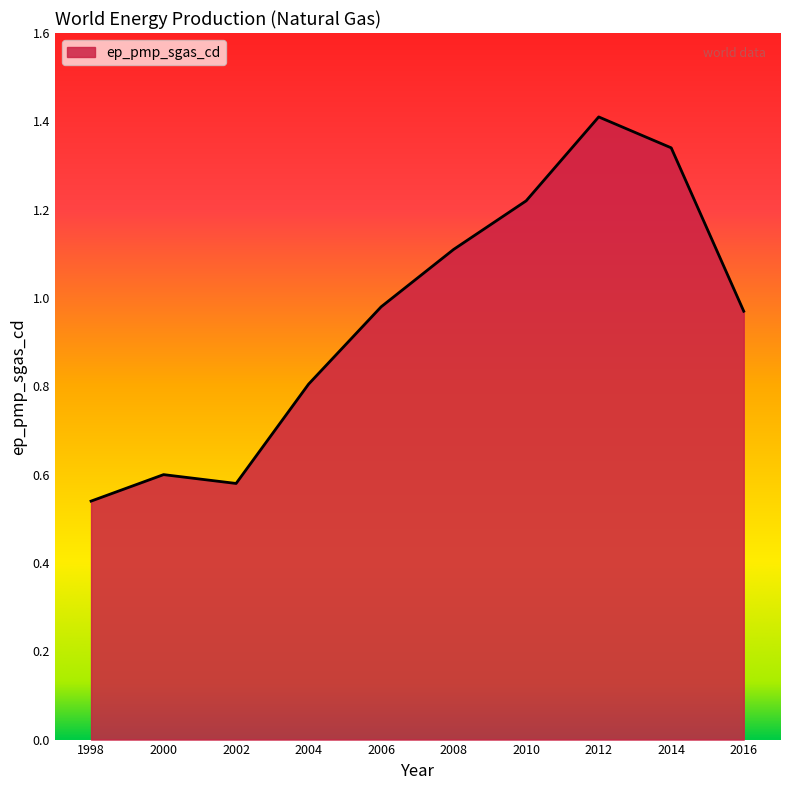

At which category does the chart reach its minimum across all series?

1998